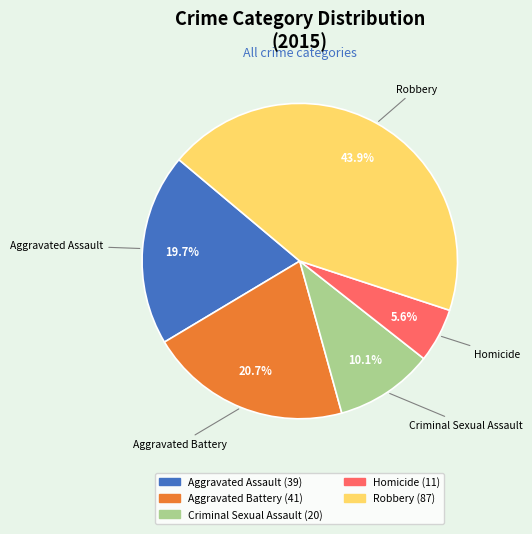

Does Aggravated Assault represent more than half of the total?

No